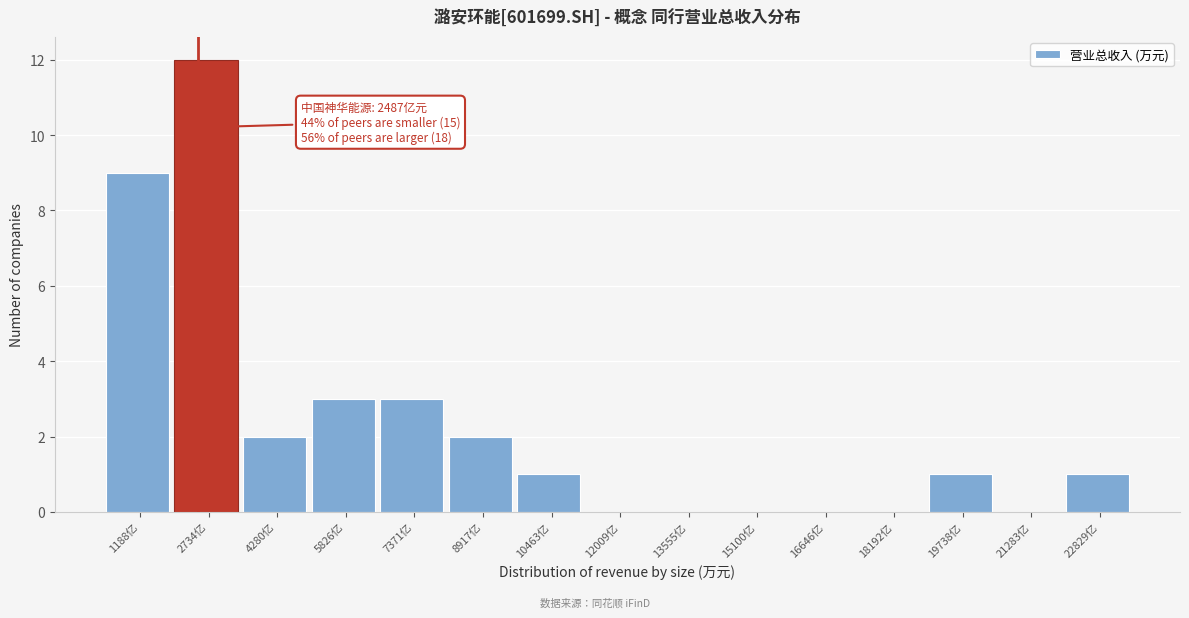

Reading left to right, extract all data points from this chart.

1188亿=9	2734亿=12	4280亿=2	5826亿=3	7371亿=3	8917亿=2	10463亿=1	12009亿=0	13555亿=0	15100亿=0	16646亿=0	18192亿=0	19738亿=1	21283亿=0	22829亿=1